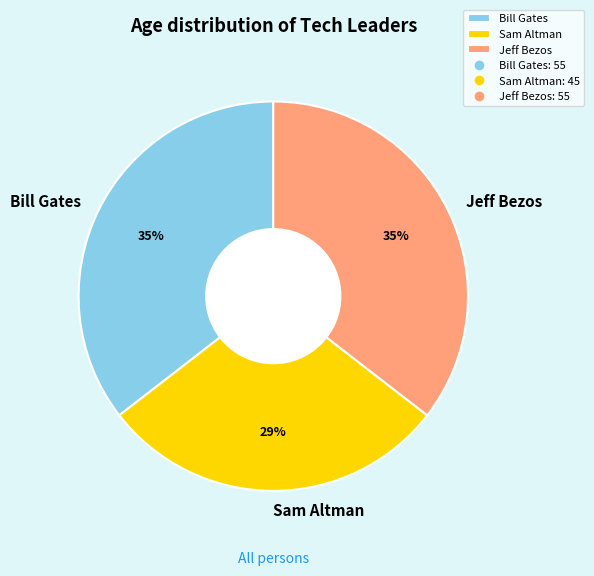

What is the ratio of the value at Jeff Bezos to the value at Bill Gates?

1.0